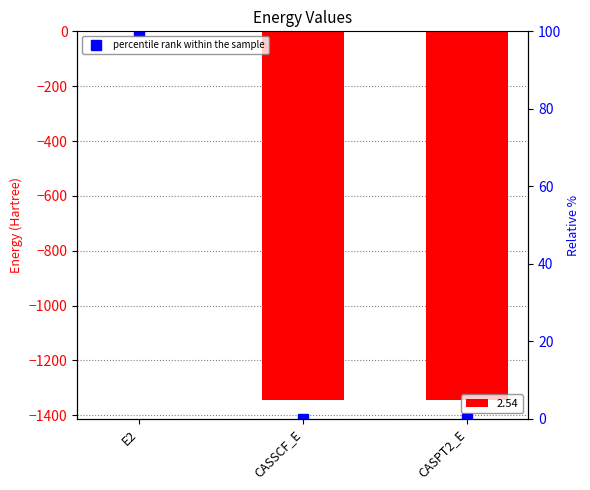

Which has a higher value, CASPT2_E or E2?

E2